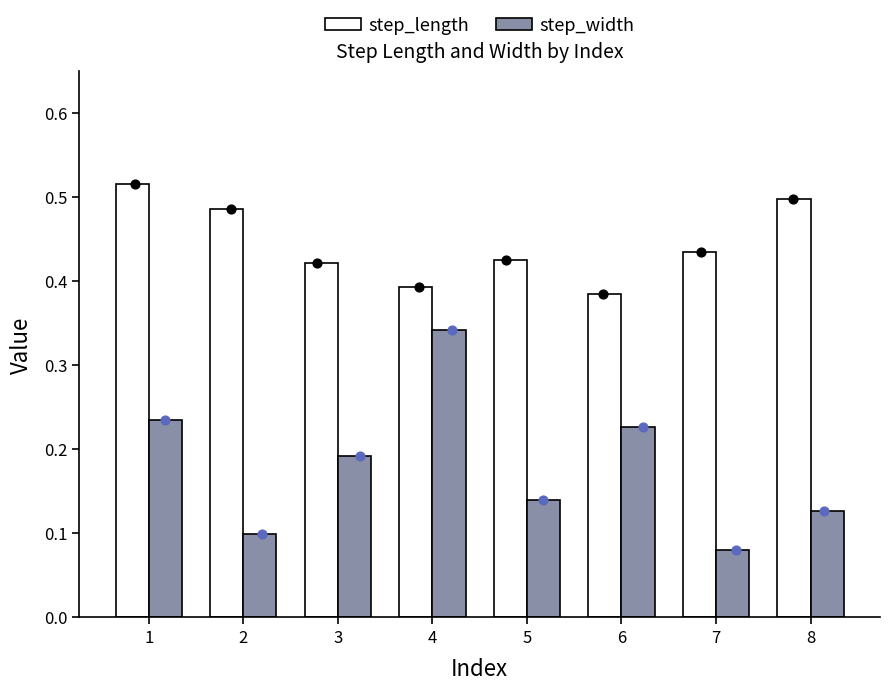

Which series has the largest total across all categories?

step_length